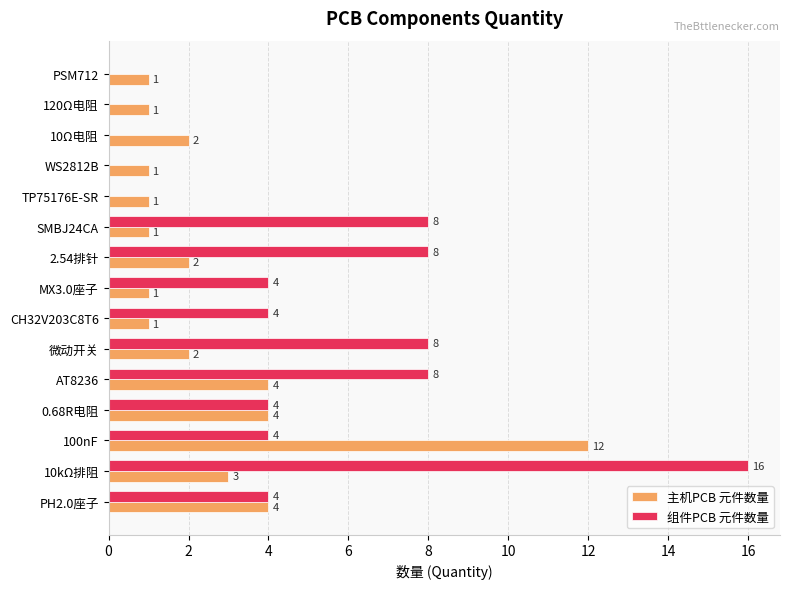

Which series has the largest range (max minus min)?

组件PCB 元件数量